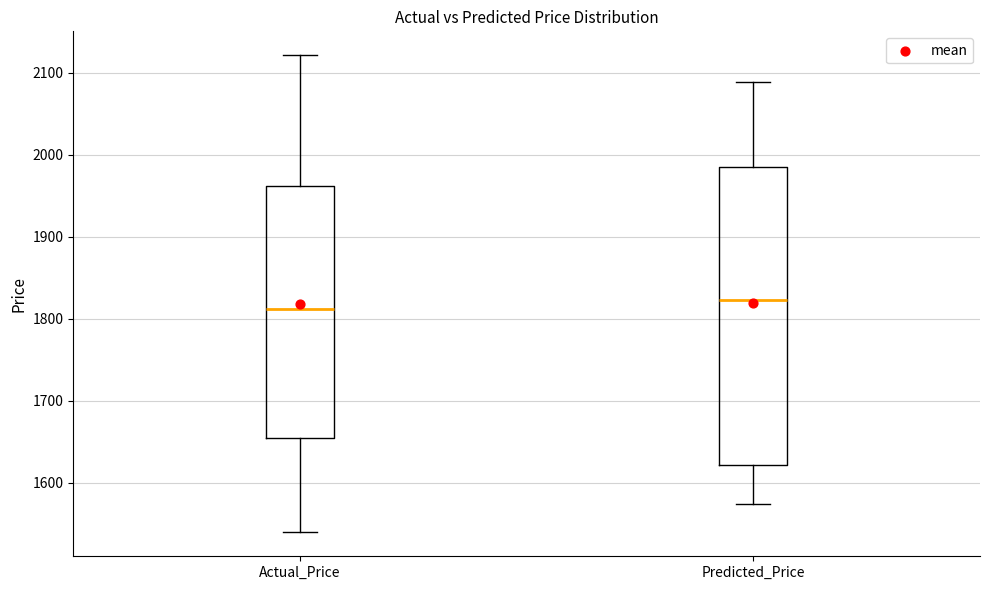

Comparing the boxes themselves (not the whiskers), which one is the tallest?

Predicted_Price